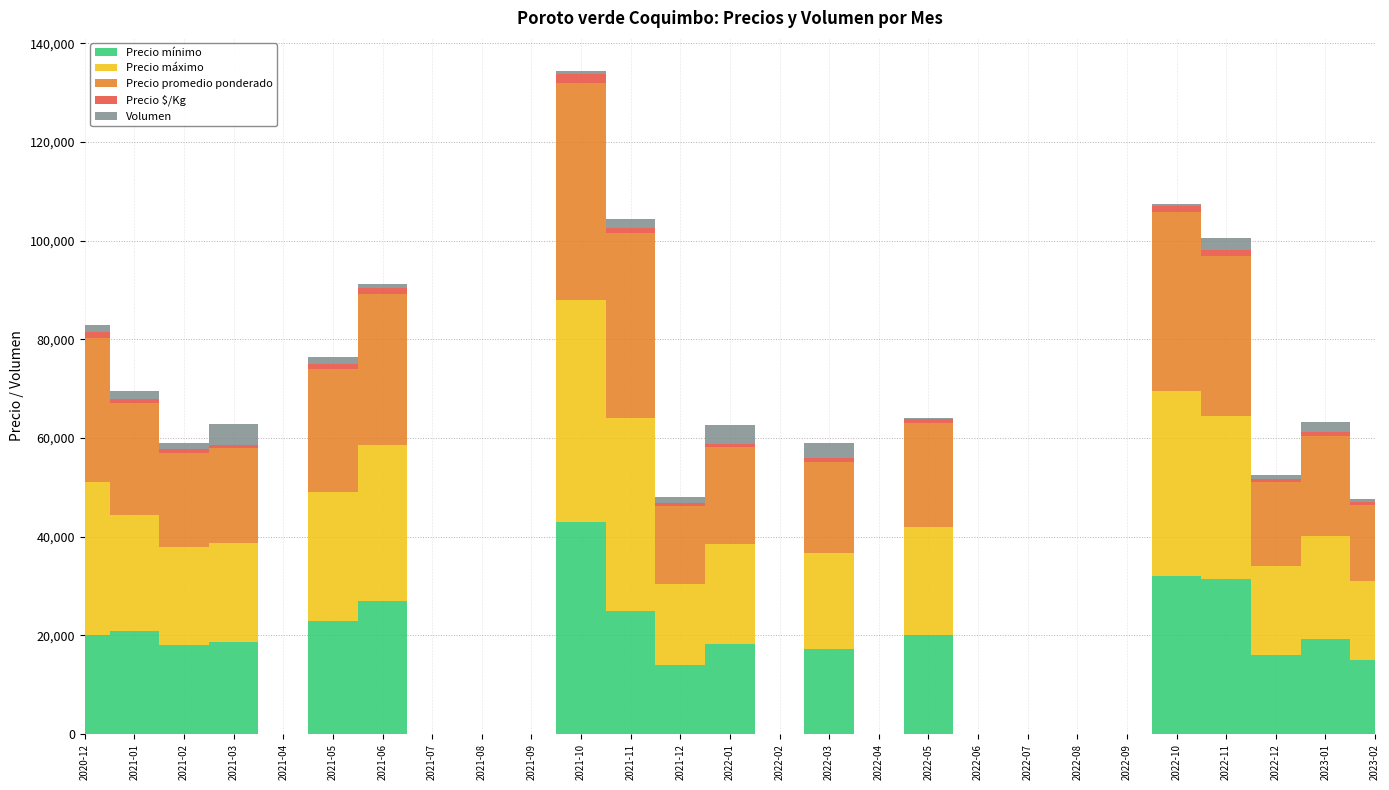

At which label does Precio máximo reach its minimum?

2021-04